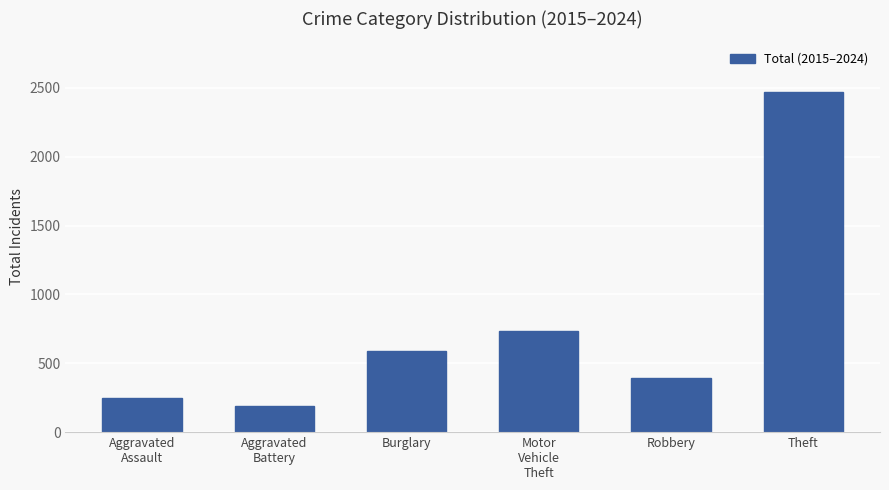

Reading left to right, extract all data points from this chart.

245	189	589	737	391	2468